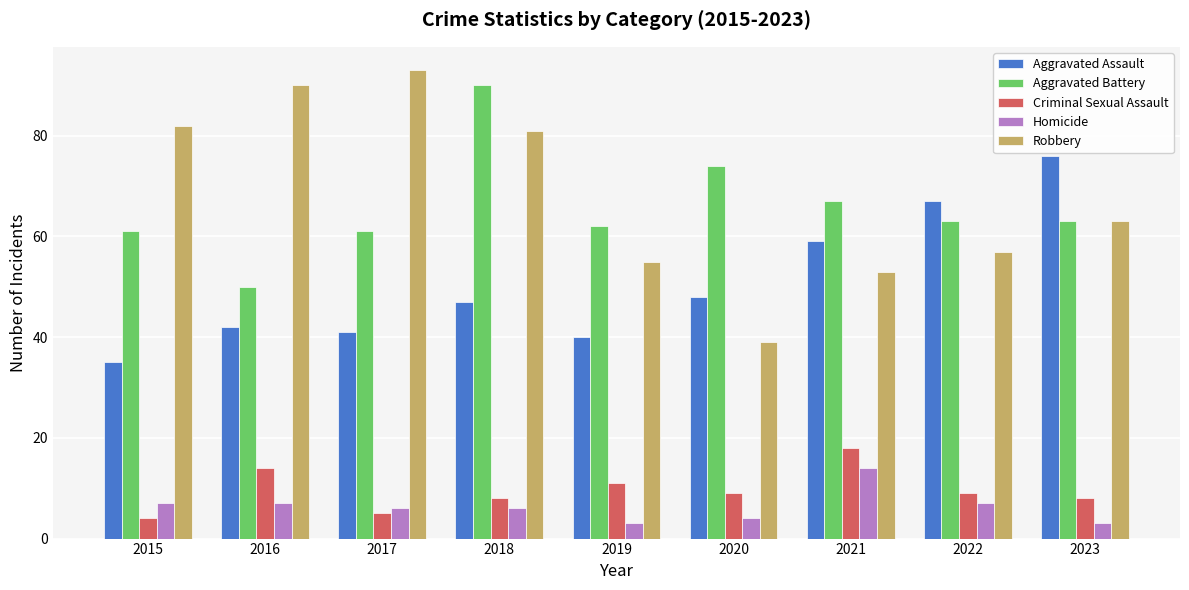

At 2018, list the series in order from smallest to largest.

Homicide, Criminal Sexual Assault, Aggravated Assault, Robbery, Aggravated Battery